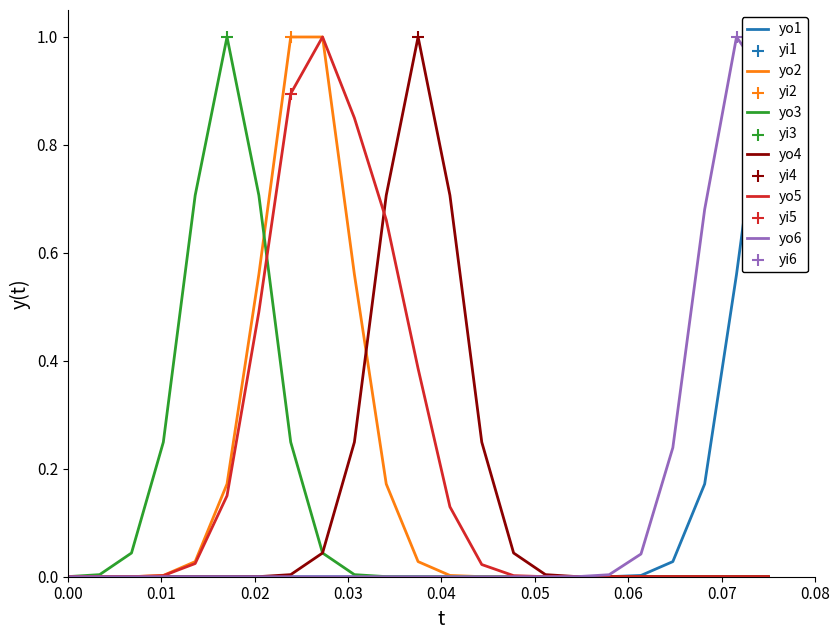

Which series has the largest total across all categories?

yo5